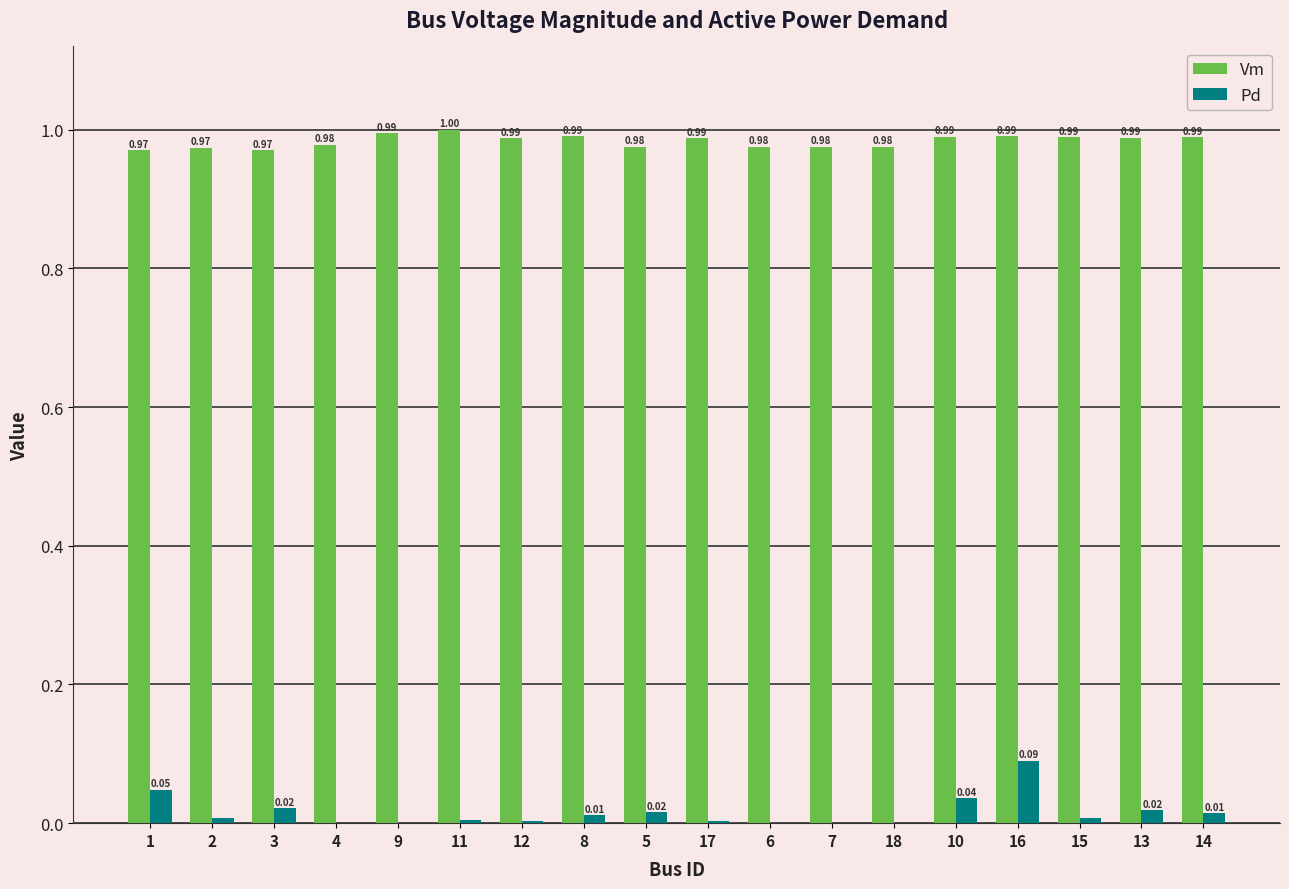

Which series changed the most between 15 and 13?

Pd